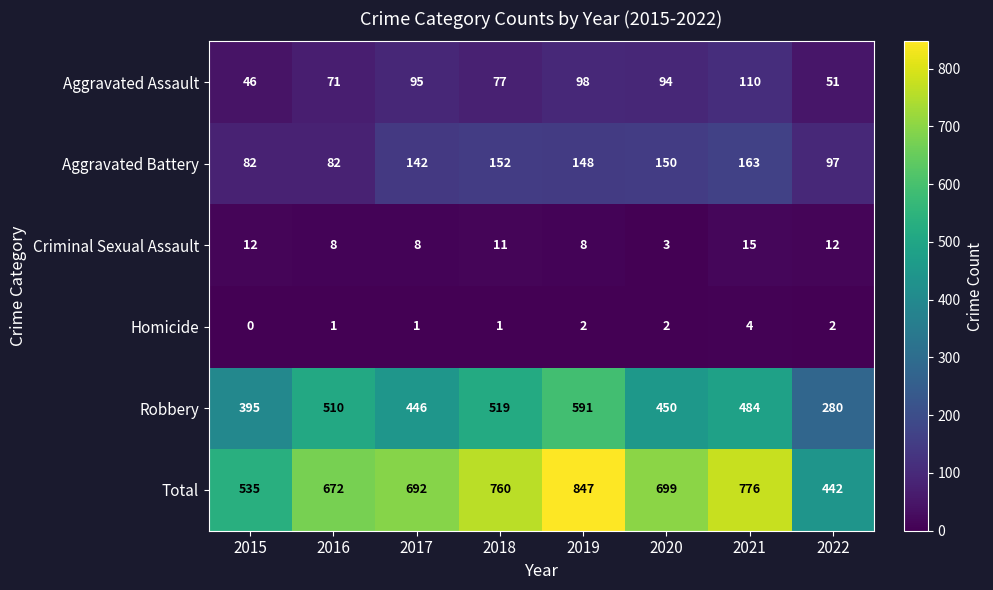

The Total series shows 1249 at 2019. True or false?

False